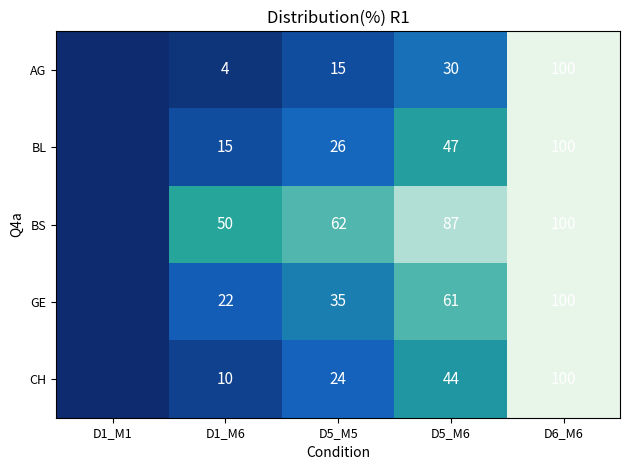

Is the value of BS at D5_M6 greater than the value of AG at D5_M6?

Yes